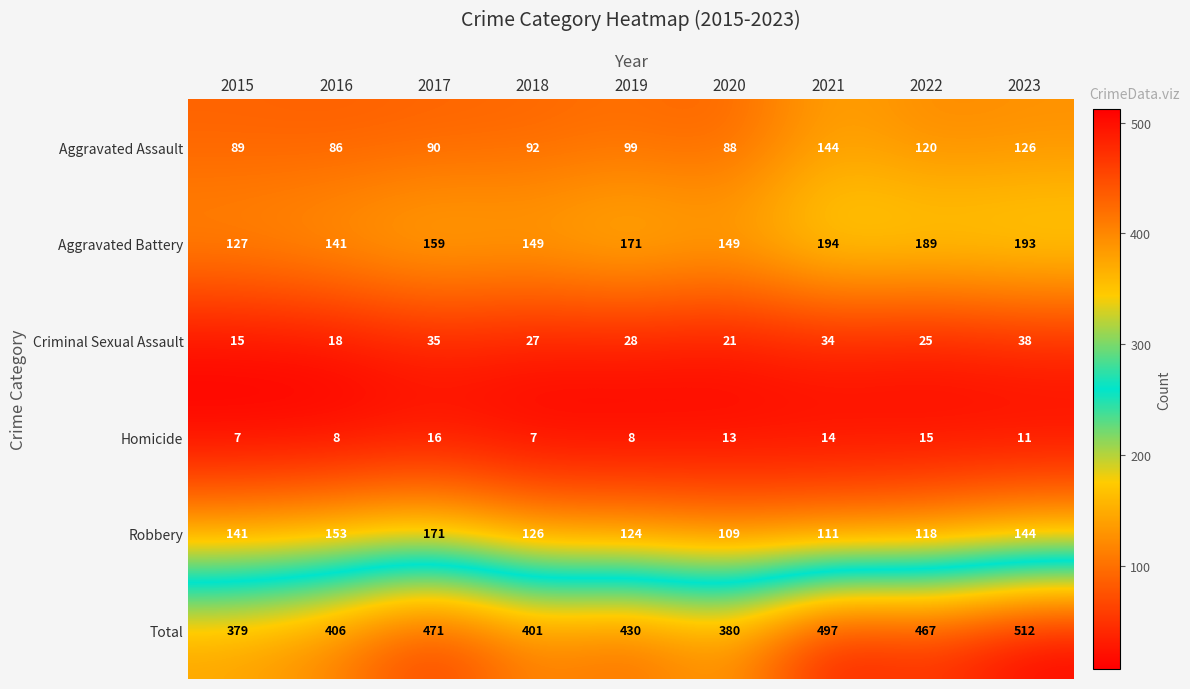

Count the Homicide values in the range 8 to 14.

5